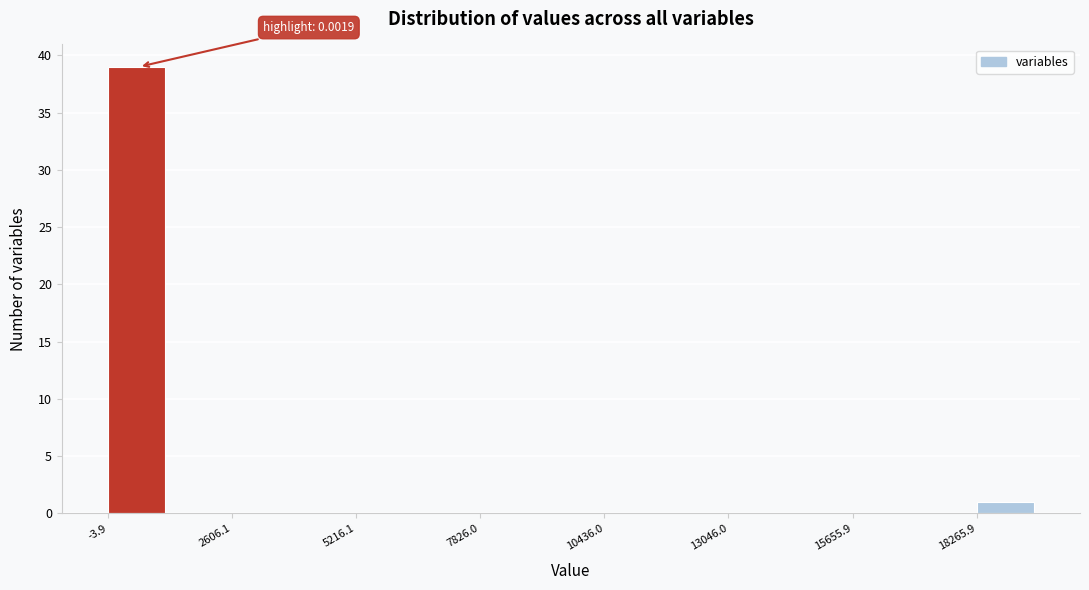

Around what value on the x-axis is the tallest bar? Give the approximate position of its centre, as read against the axis.

500